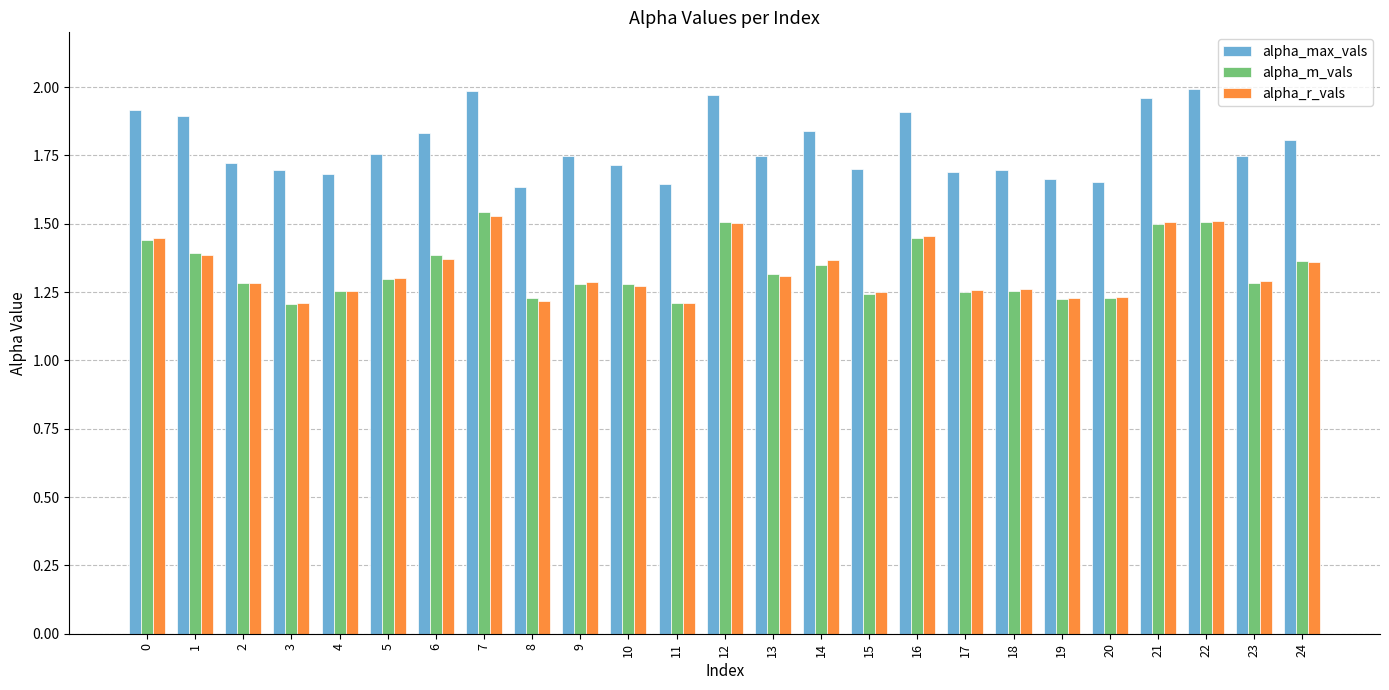

Is it true that alpha_m_vals equals 1.4 at 1?

True